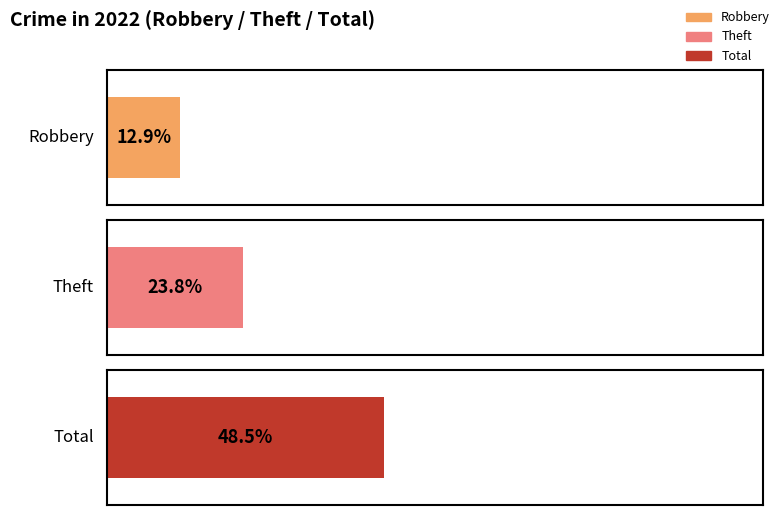

What are all the series names shown in the legend?

Robbery, Theft, Total